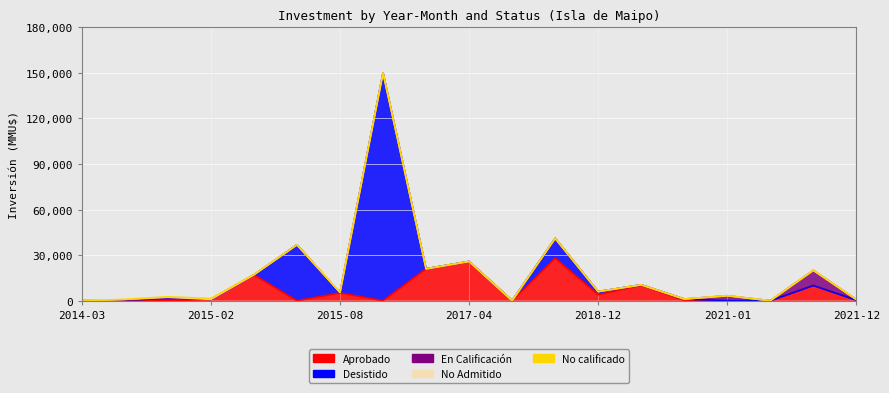

Rank the series by their maximum value, from lowest to highest.

No calificado, No Admitido, En Calificación, Aprobado, Desistido